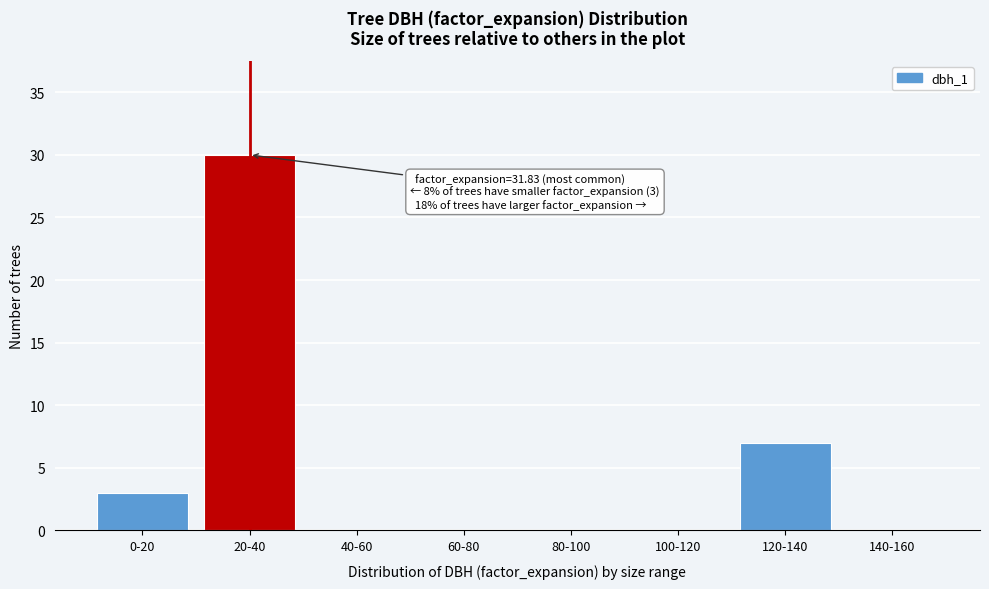

At which label is the value closest to 15?

120-140